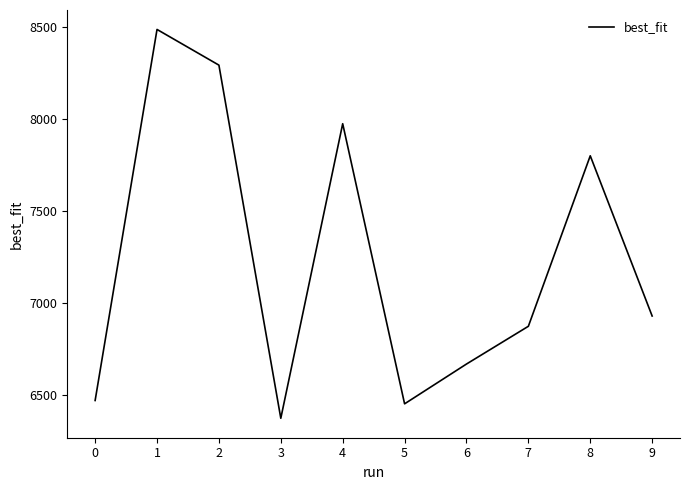

True or false: the data has more than 1 interior local peaks.

True